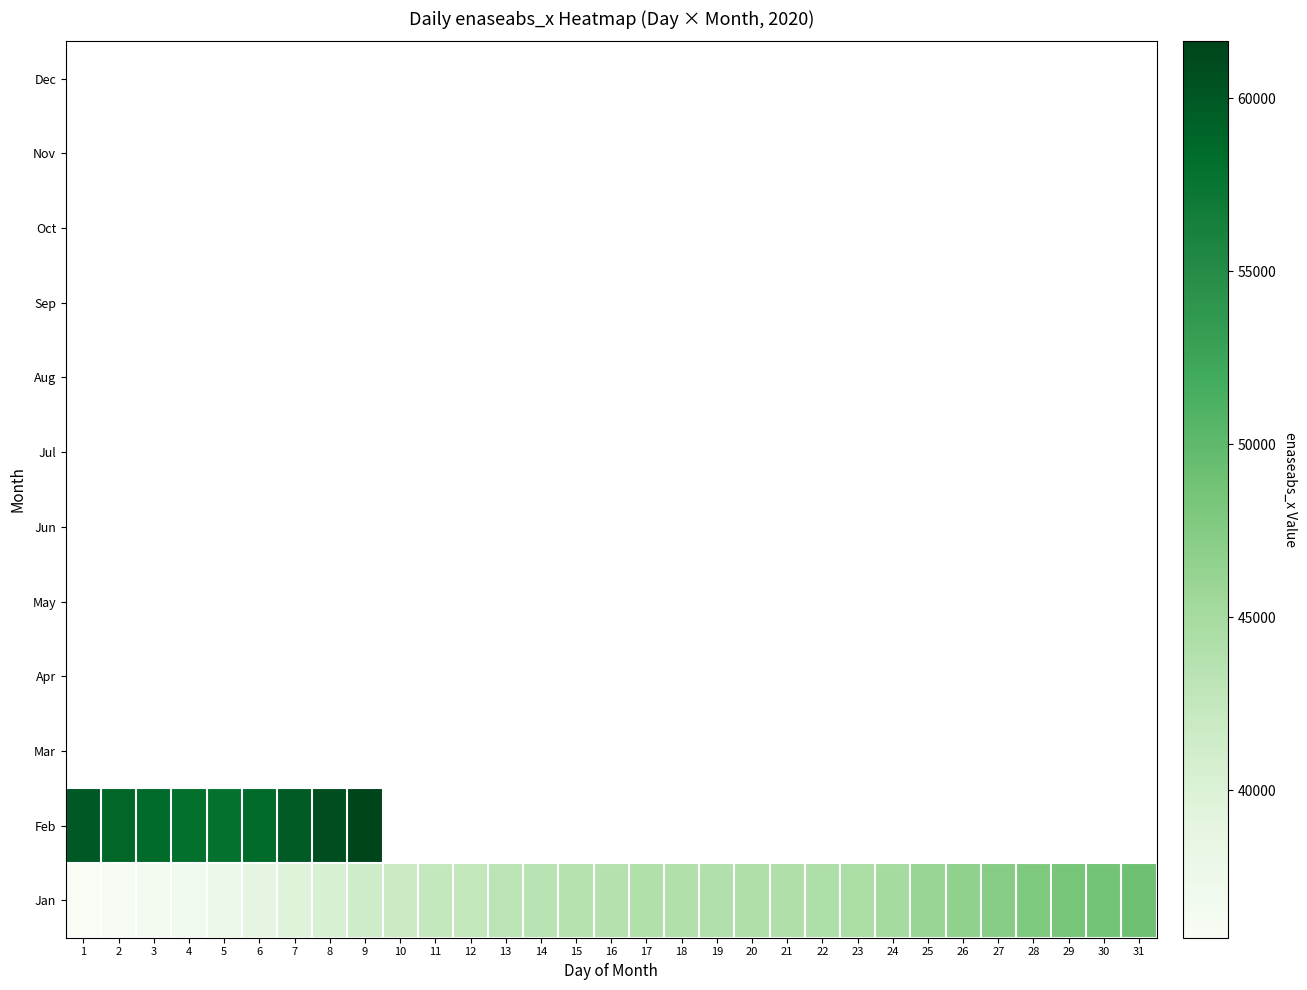

How many series are shown in this chart?

12